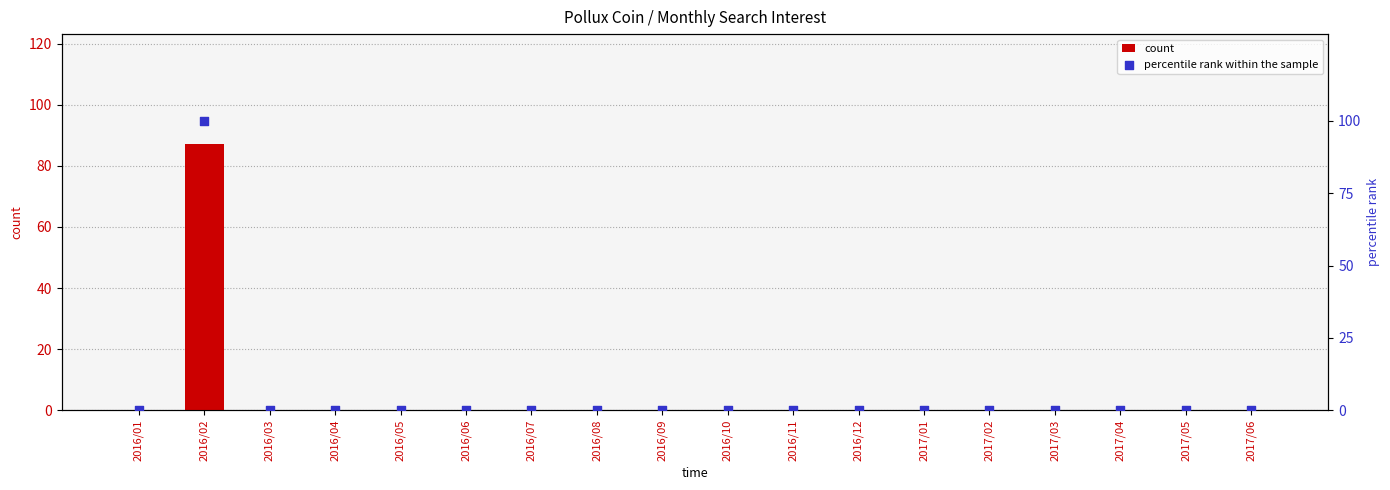

Which series has the largest Y range (max minus min)?

percentile rank within the sample